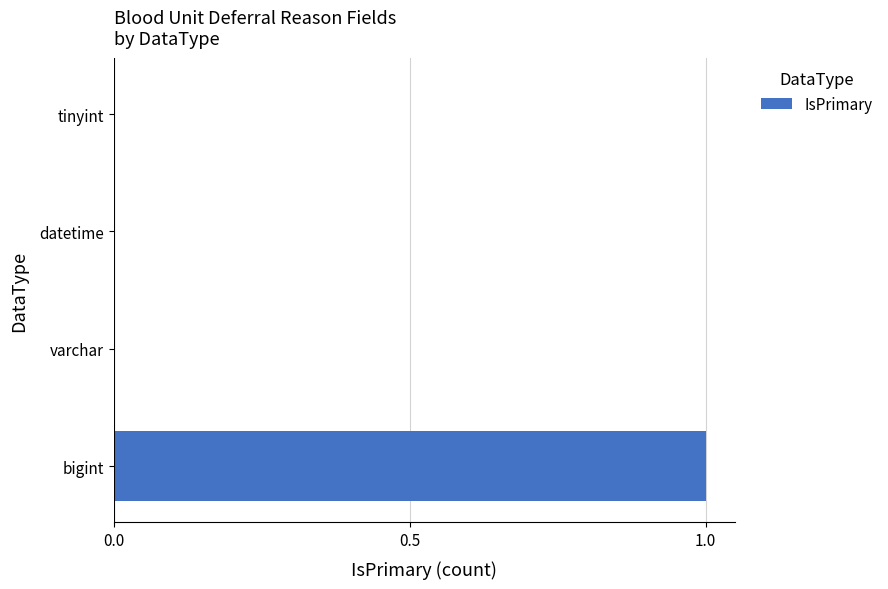

Reading bottom to top, transcribe all the data shown in this chart.

bigint=1	varchar=0	datetime=0	tinyint=0